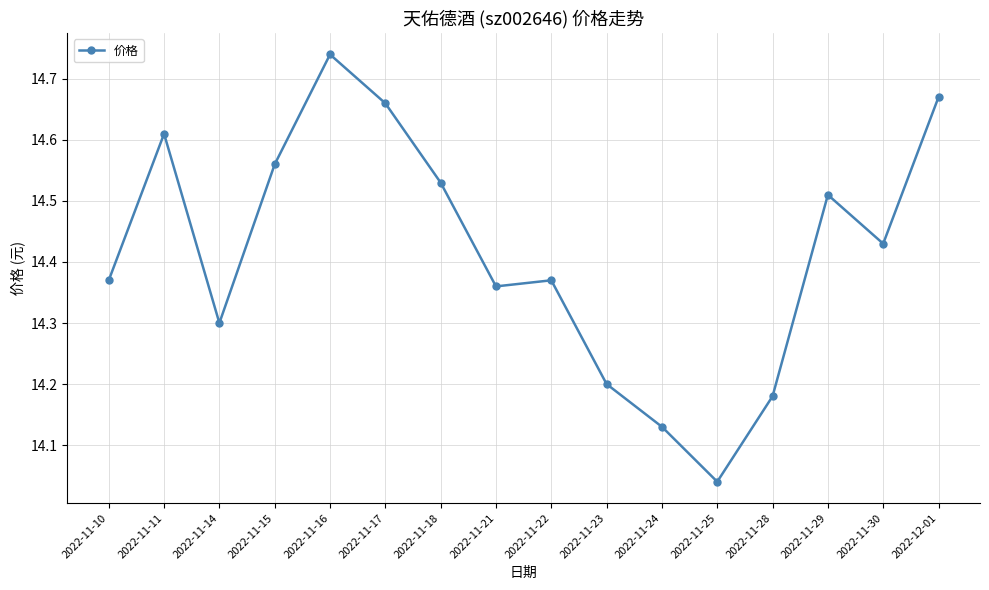

How many lines are shown in the chart?

1